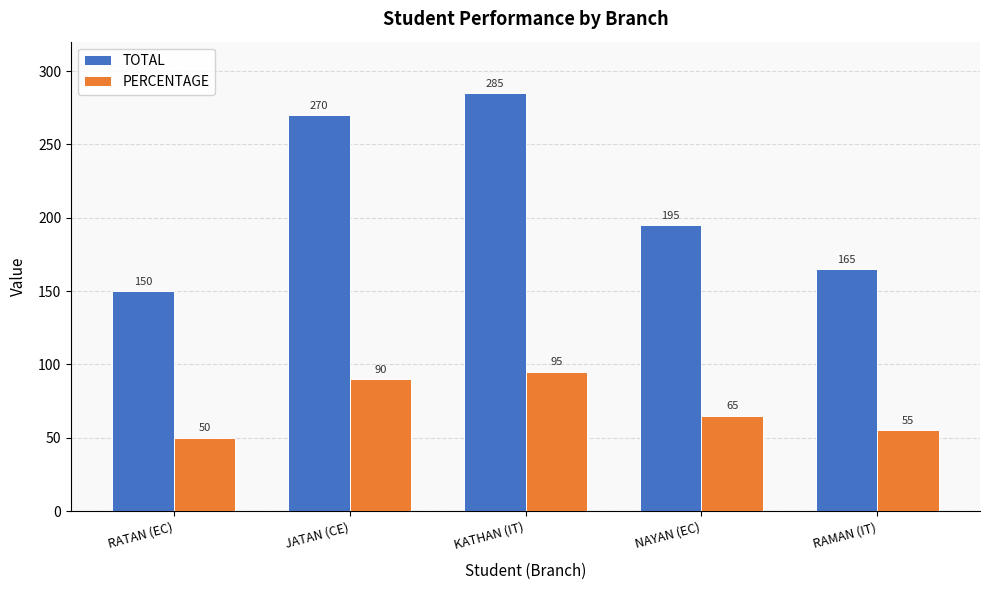

Does the chart contain any negative values?

No